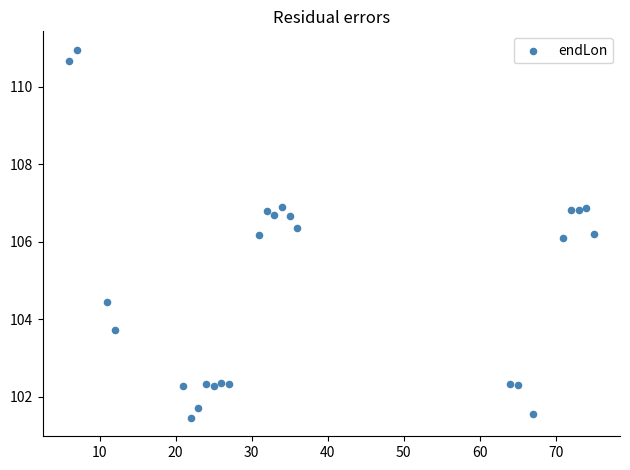

What is the range of Y values (max minus min)?

9.5